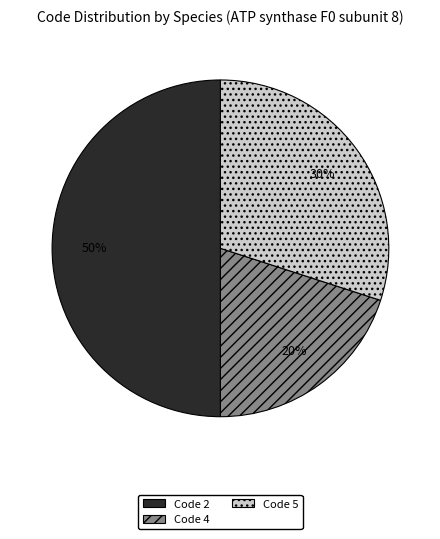

To the nearest percent, what percentage of the pie is Code 4?

20%